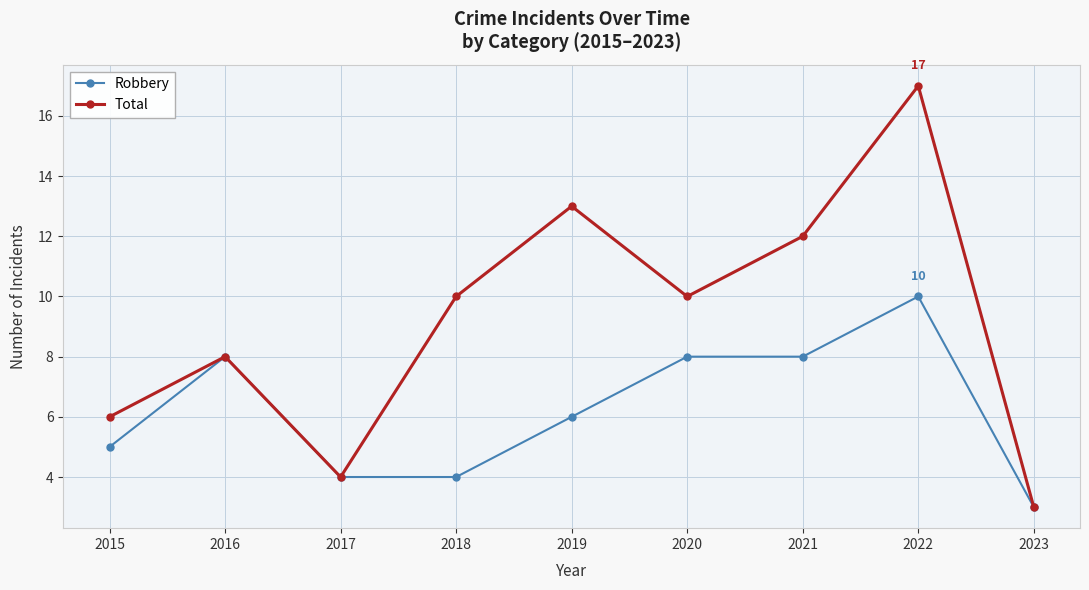

How many distinct data groups are displayed?

2